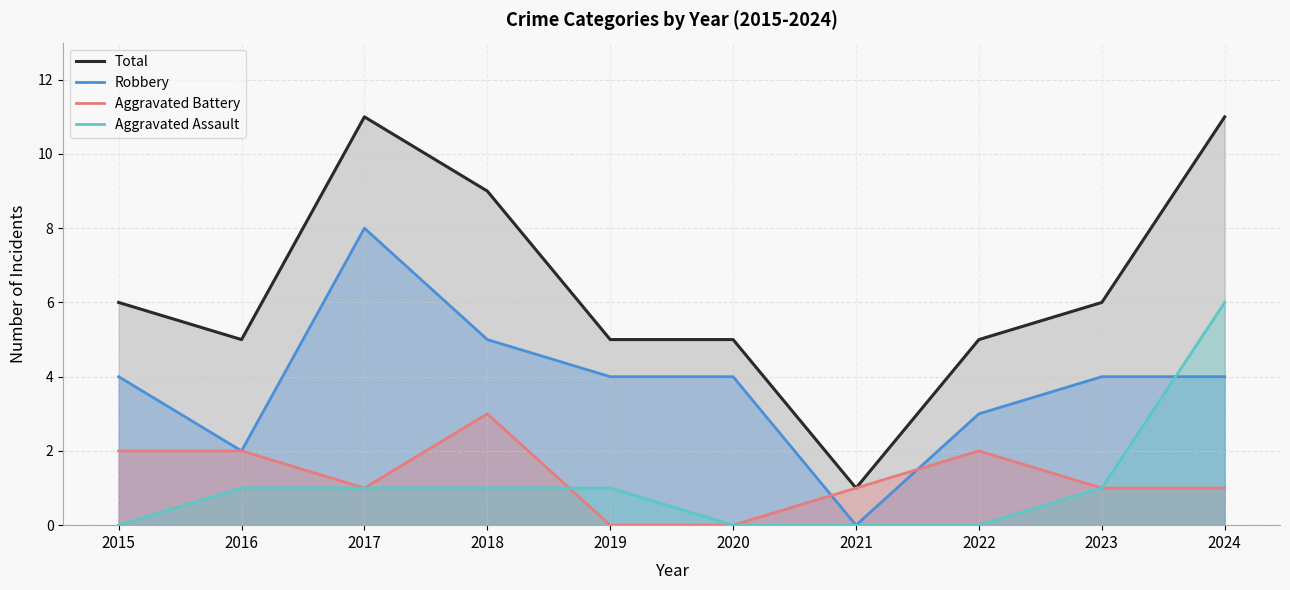

Is it true that Robbery equals 2 at 2023?

False